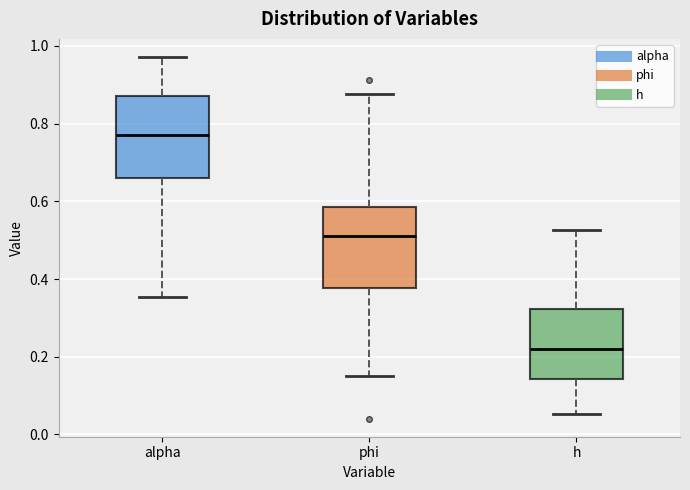

Reading left to right, read every box against the y-axis: the position of its median line, the range the box covers, and the ends of its whiskers. The values are not printed on the chart, so give them approximately, as read against the axis.

alpha: median 0.78, box 0.66 to 0.86, whiskers 0.36 to 0.98
phi: median 0.52, box 0.38 to 0.58, whiskers 0.16 to 0.88
h: median 0.22, box 0.14 to 0.32, whiskers 0.06 to 0.52